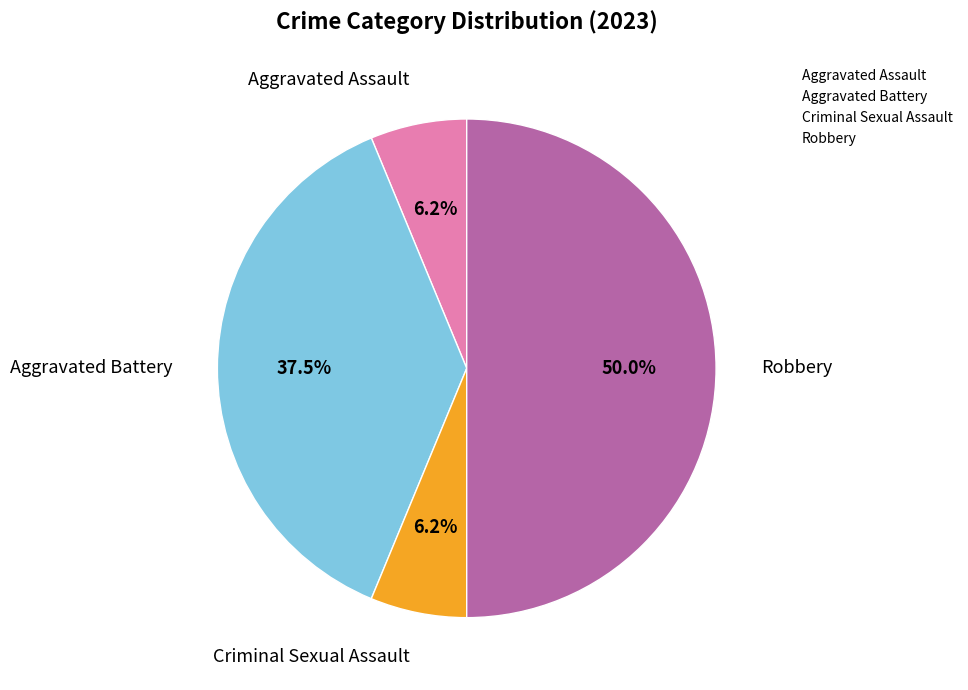

Which category has the biggest portion of the pie?

Robbery